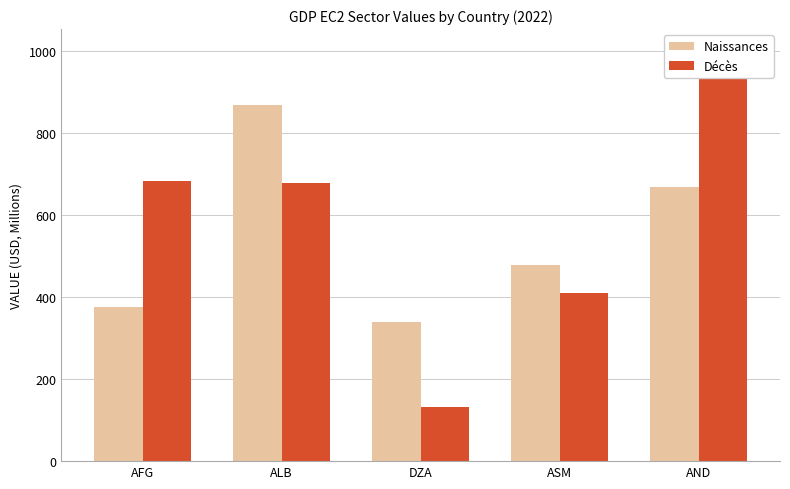

True or false: Naissances has a value of 479 at ASM.

True